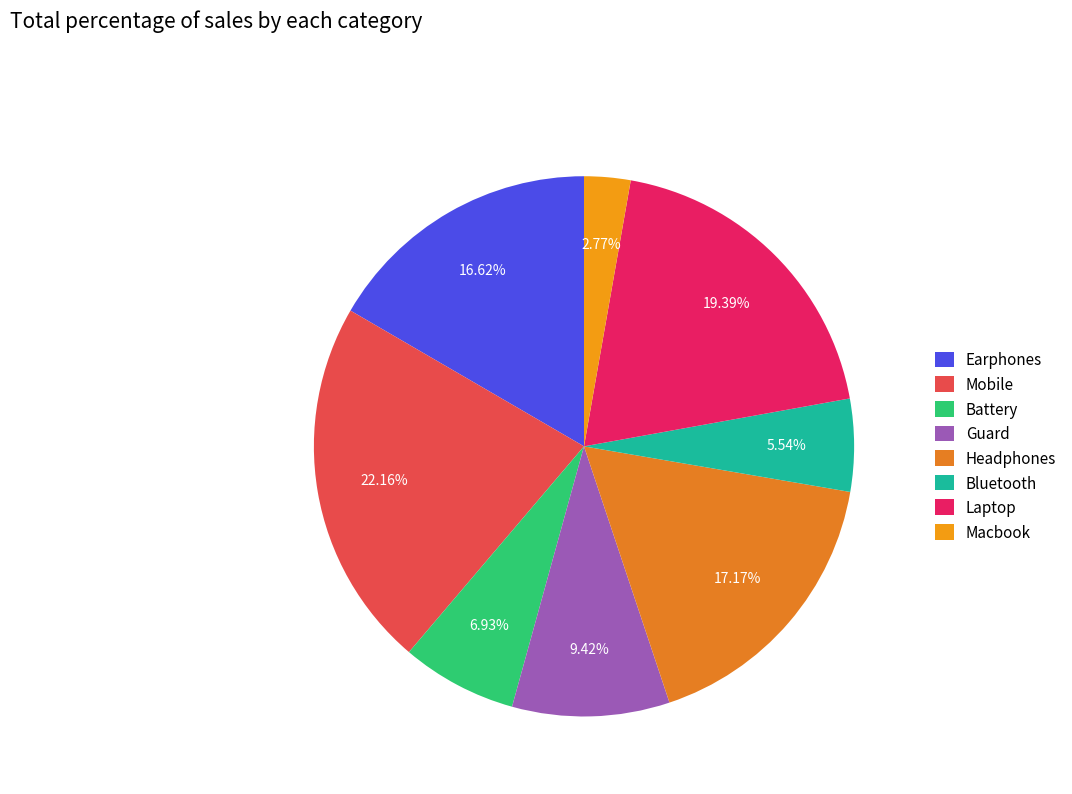

What percentage is the Battery slice, to the nearest percent?

7%